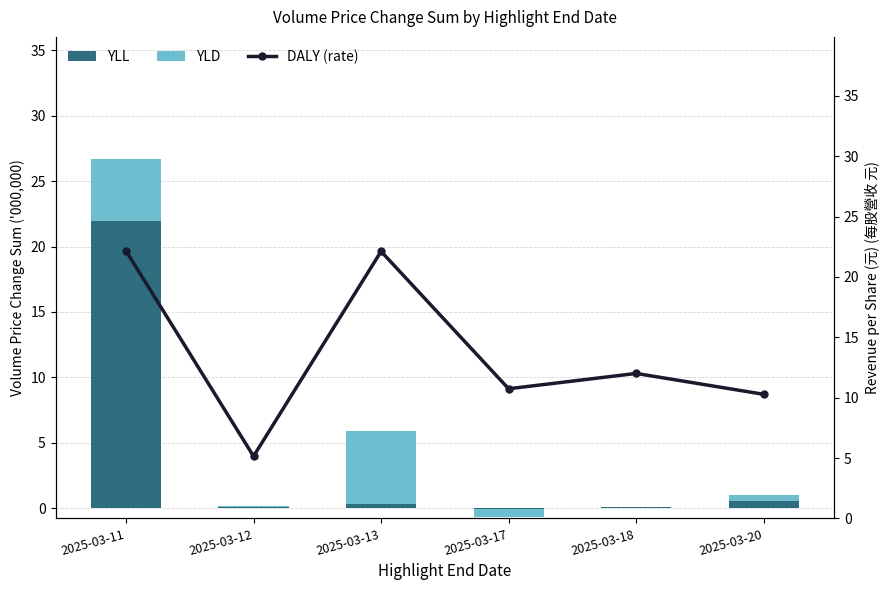

The value of YLL at 2025-03-17 is -12564908.7. True or false?

False